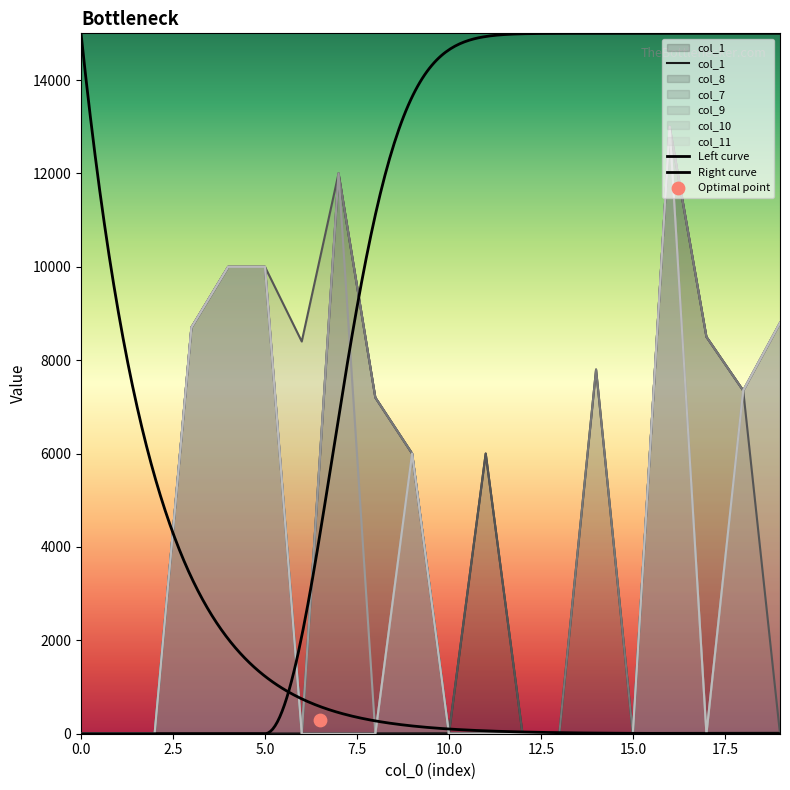

At which category is the sum across all series the highest?

16